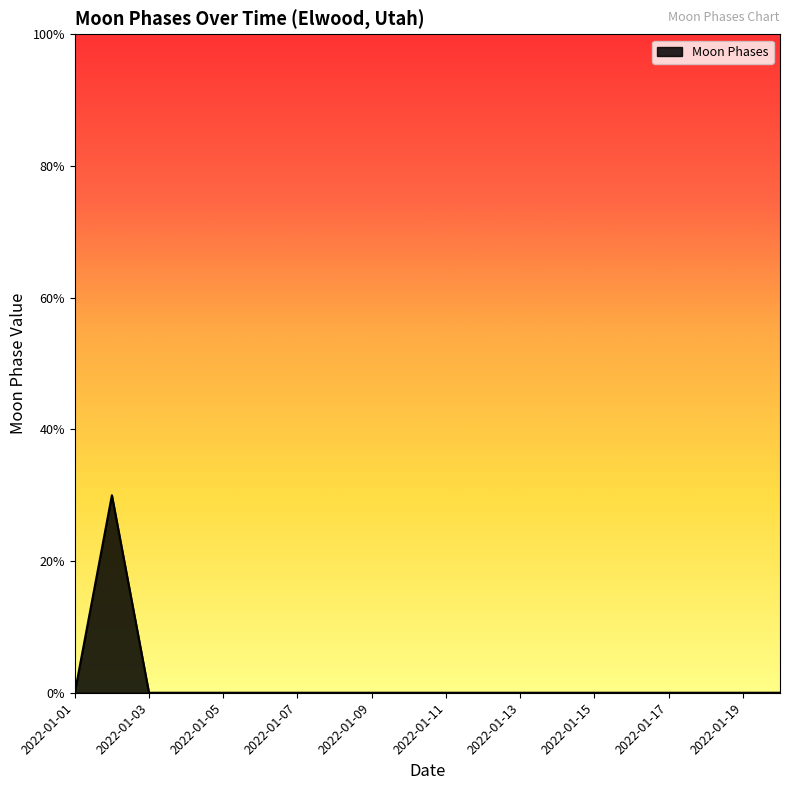

Does the chart have visible grid lines?

No